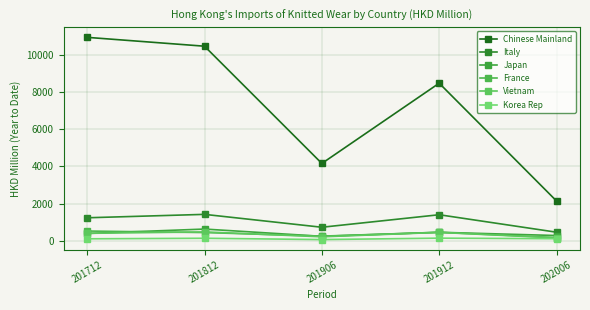

Between 201812 and 201912, which series saw the biggest shift?

Chinese Mainland